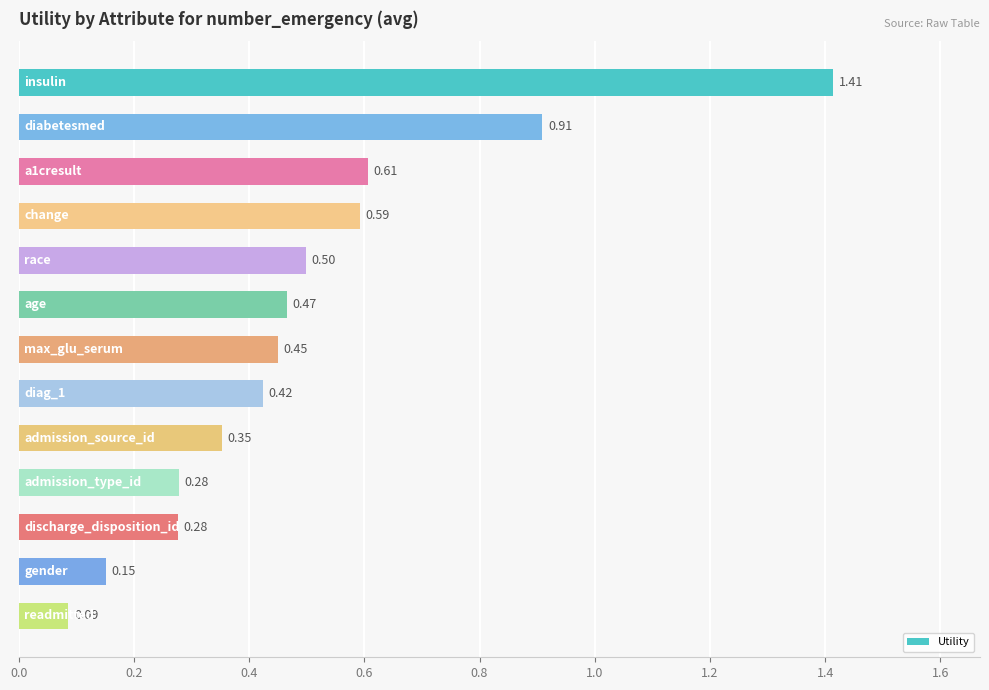

What is the average value?

0.5